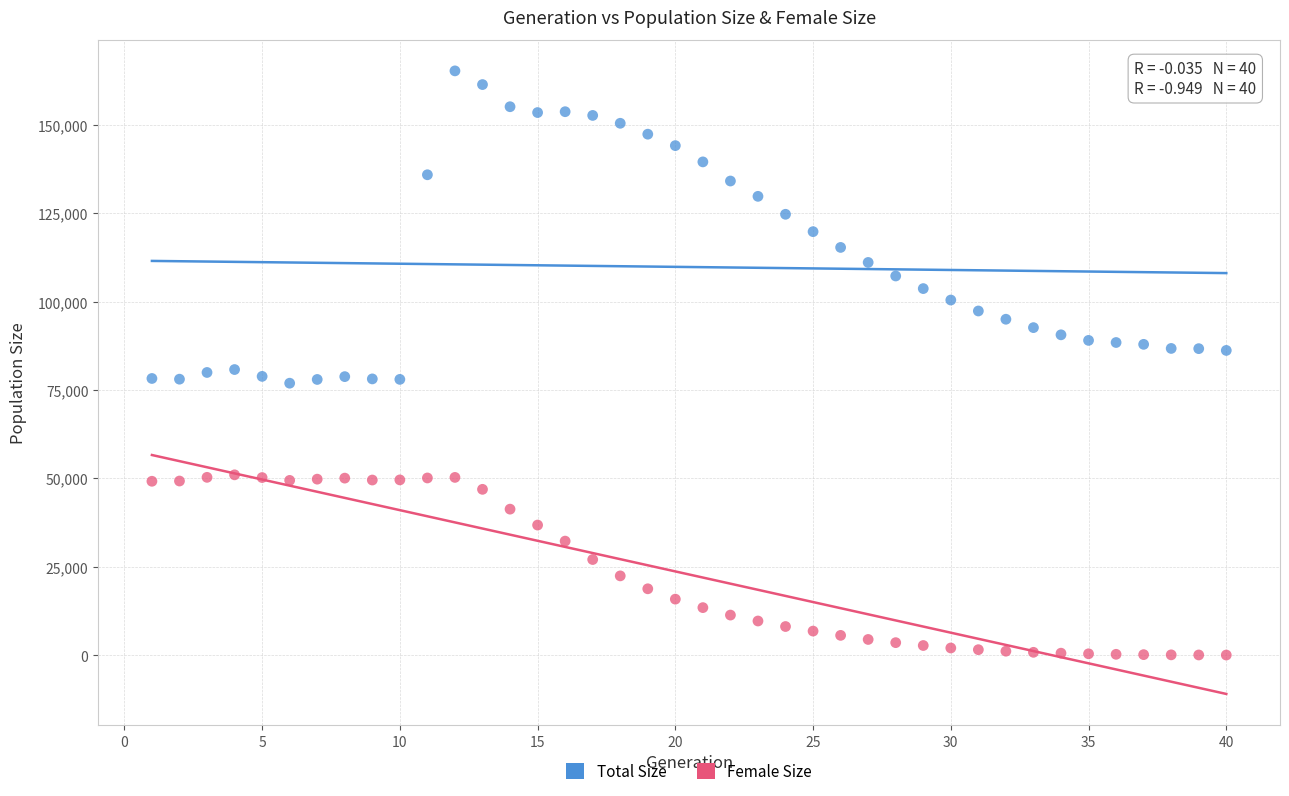

Which series reaches the maximum Y coordinate?

Total Size